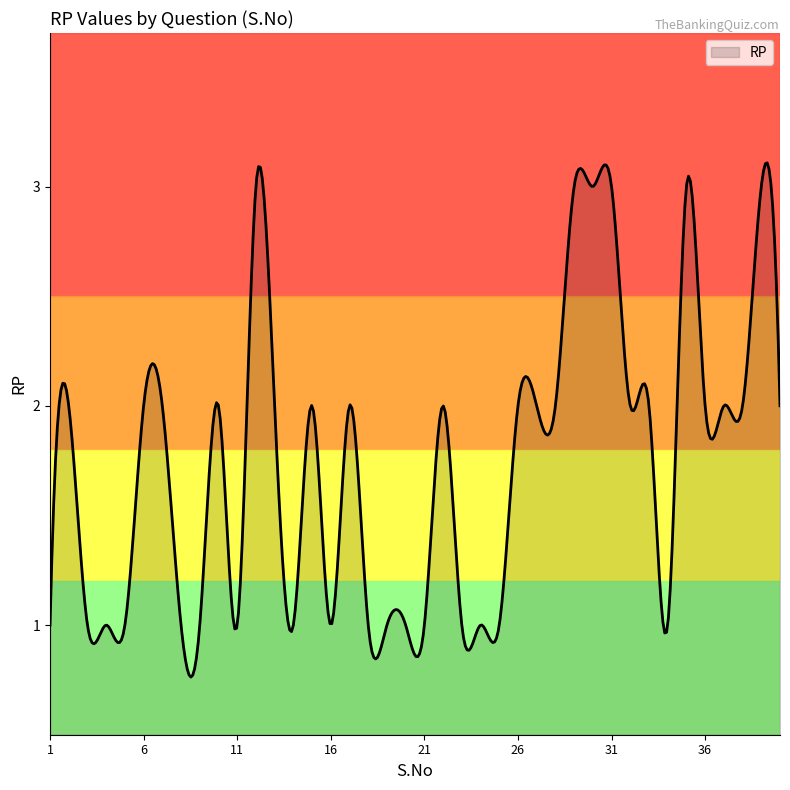

Does the chart display data point markers on the line(s)?

No